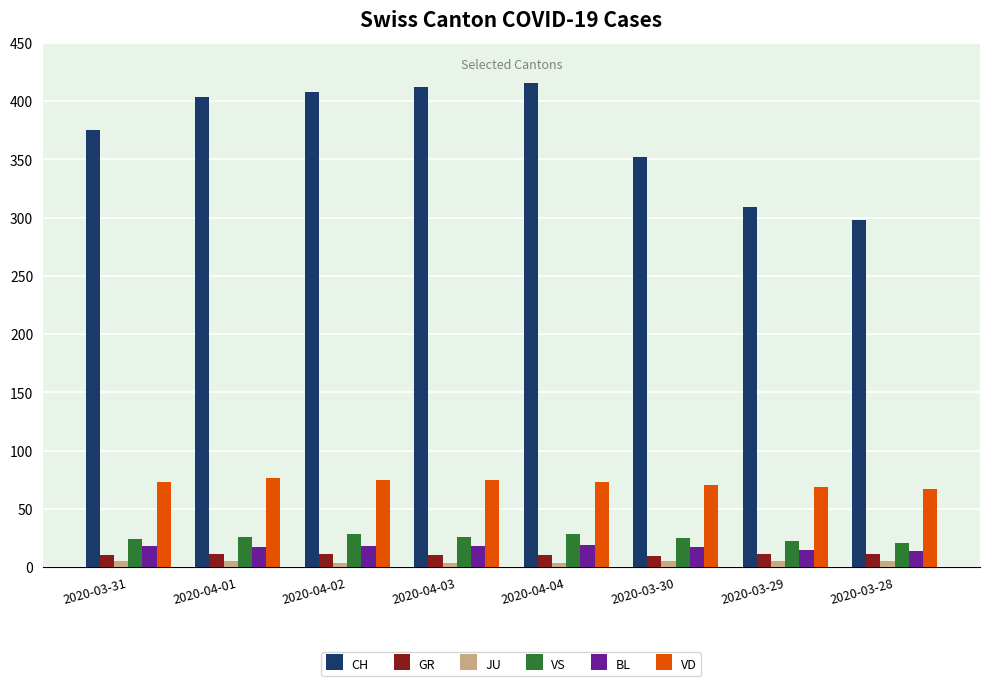

Is it true that BL equals 17 at 2020-03-30?

True